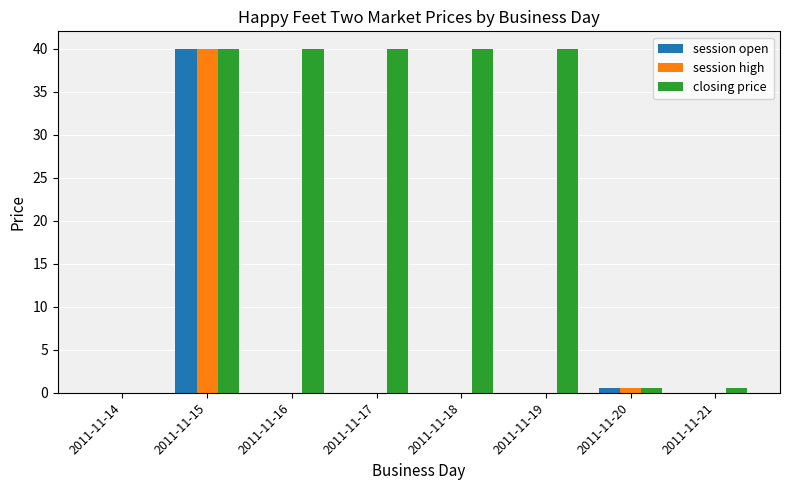

What is the sum of all closing price values?

201.0